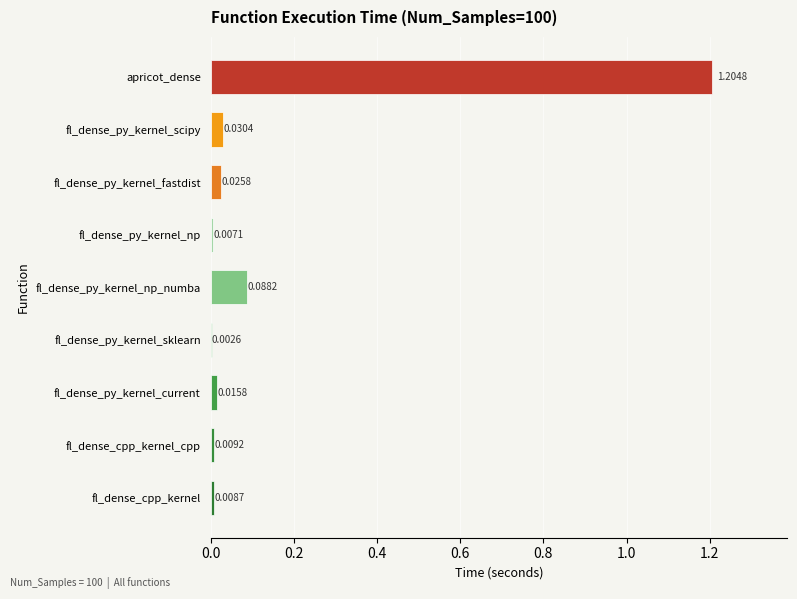

What is the average value?

0.2